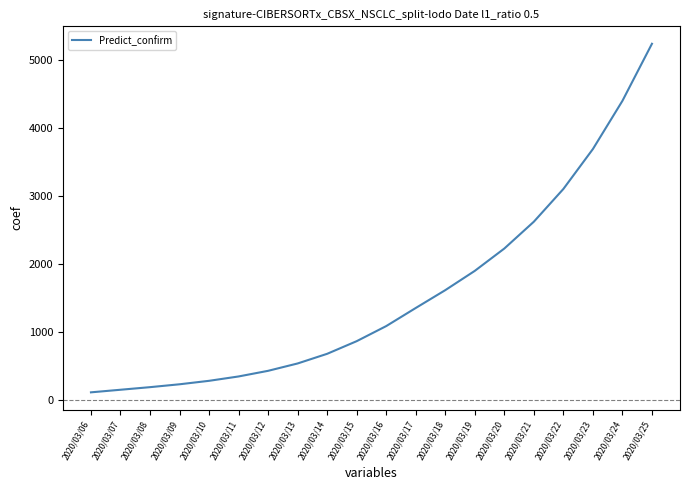

What is the ratio of the value at 2020/03/17 to the value at 2020/03/09?

5.9